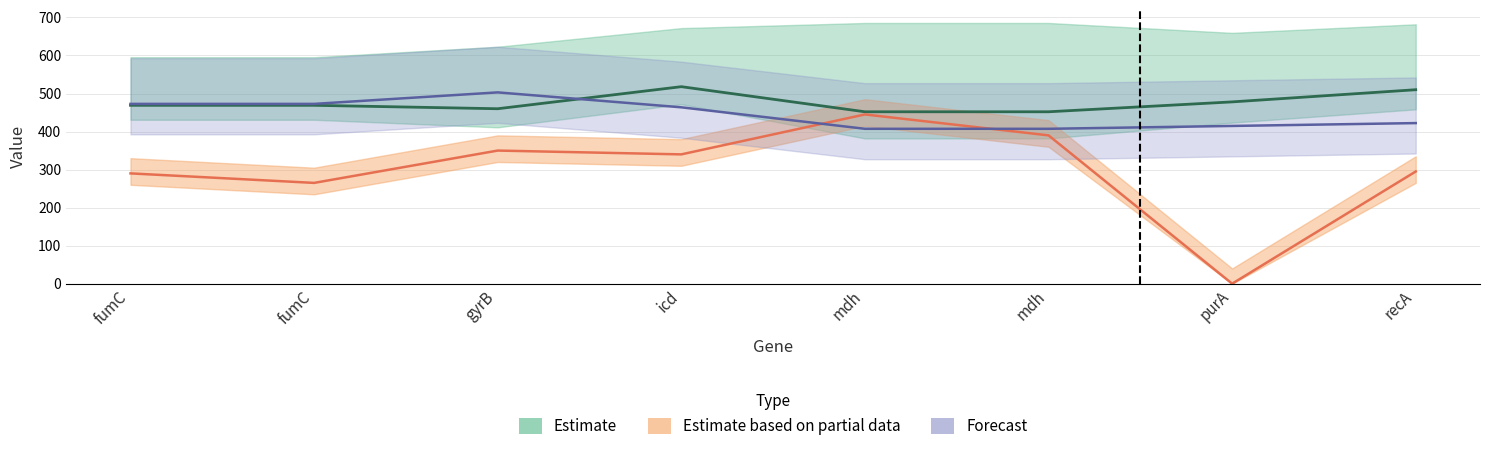

What is the difference between the ref_len values at icd and mdh?

66.0